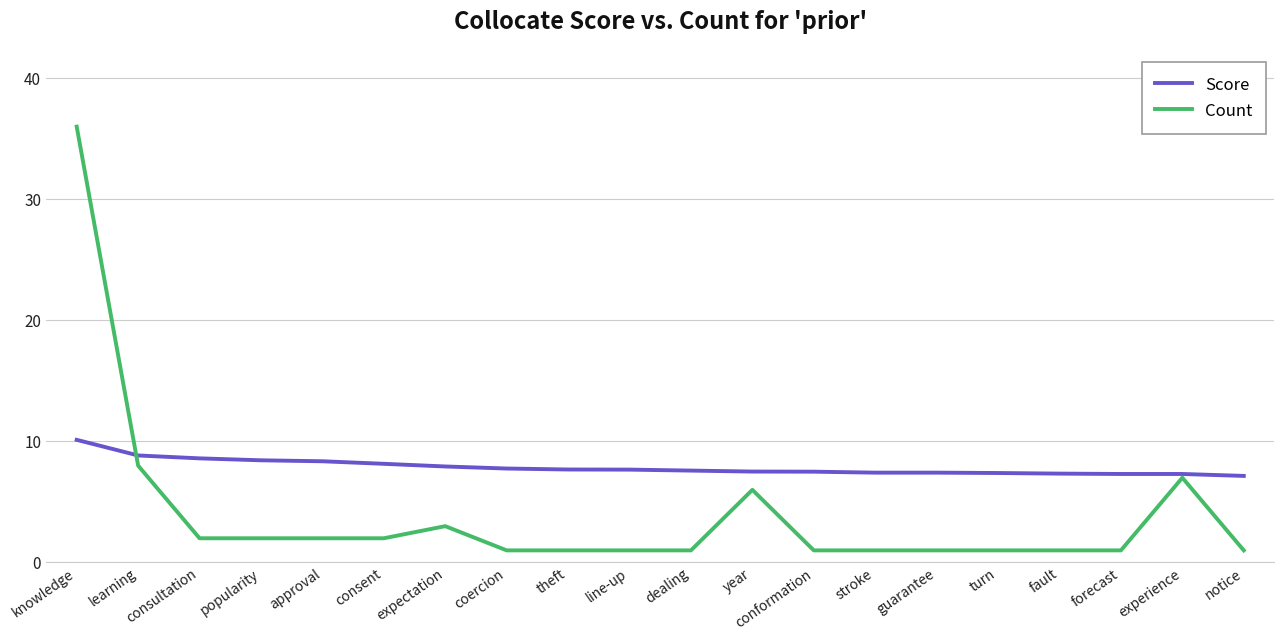

Which series has the widest spread of values?

Count